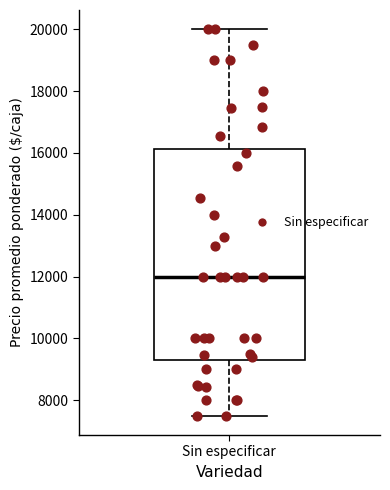

Read this box plot against the y-axis: the position of the median line, the range covered by the box, and the ends of both whiskers. The values are not printed on the chart, so give them approximately, as read against the axis.

median 12000, box 9200 to 16200, whiskers 7600 to 20000